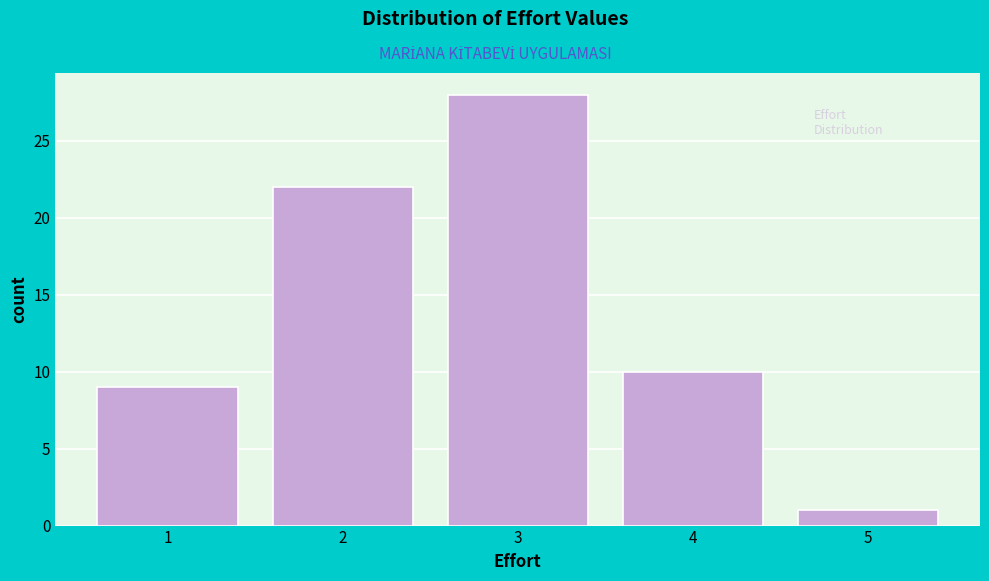

Which range on the x-axis has the tallest bar?

2.5 to 3.5